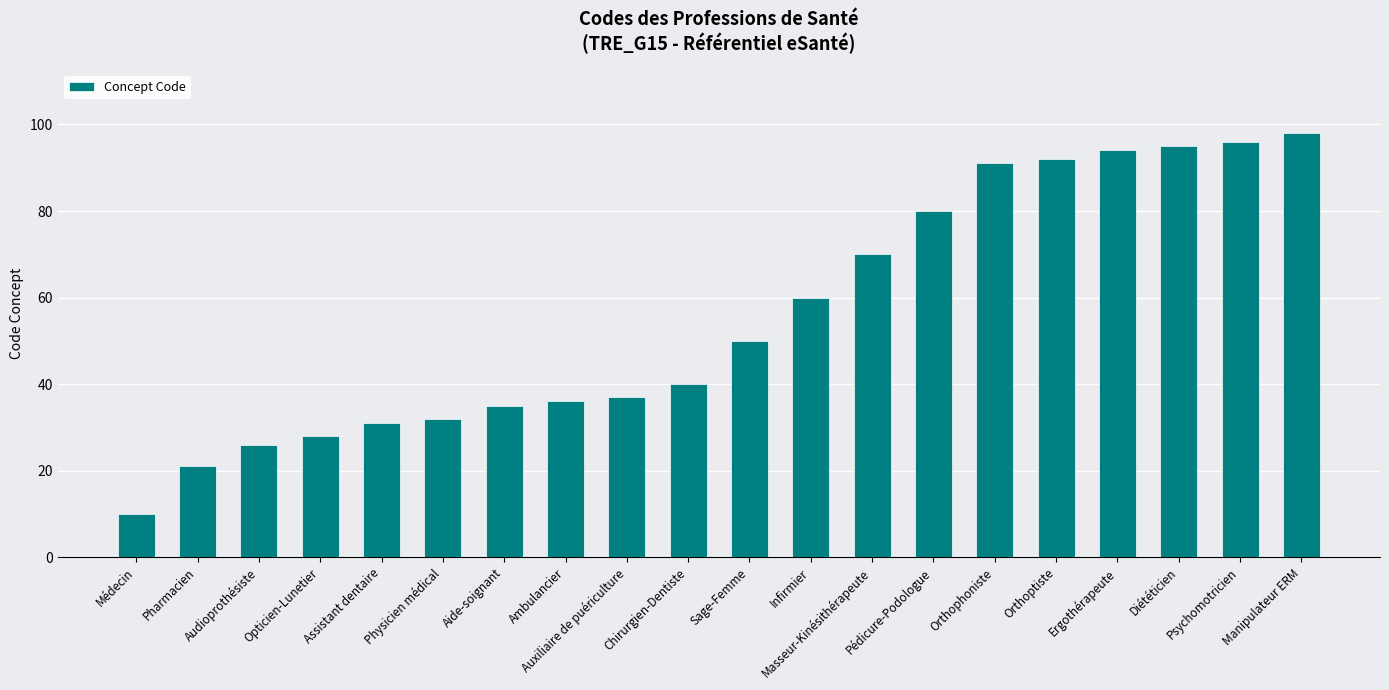

Approximately how many times larger is the value at Manipulateur ERM compared to Orthophoniste?

1.1